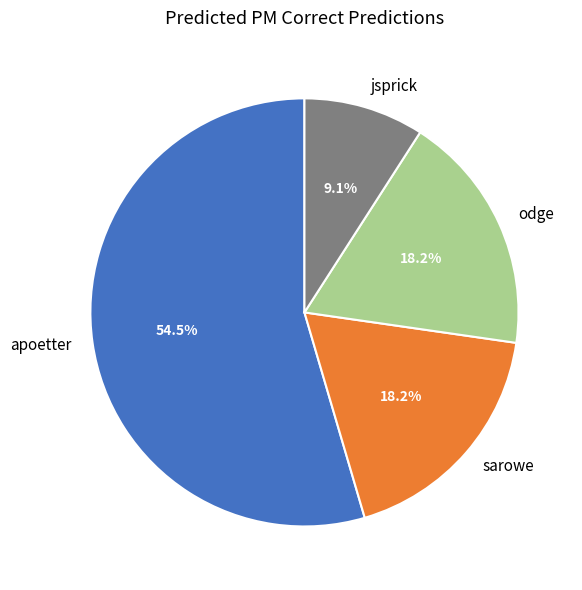

Count the number of slices in the pie.

4